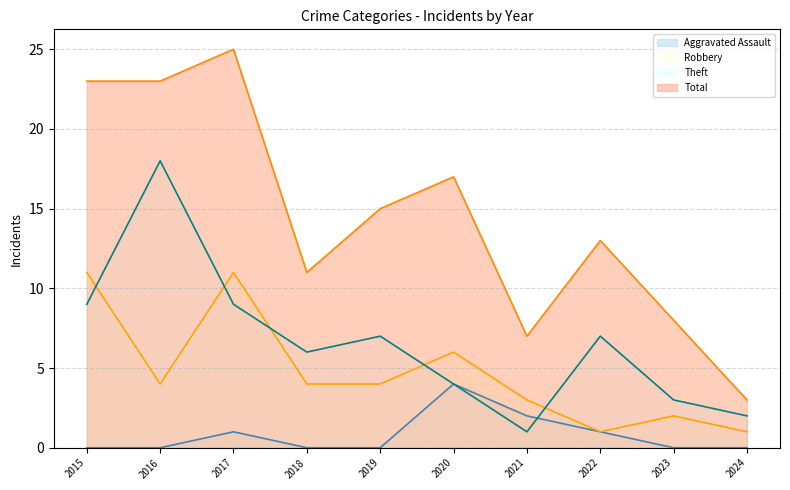

Which series changed the most between 2017 and 2024?

Total